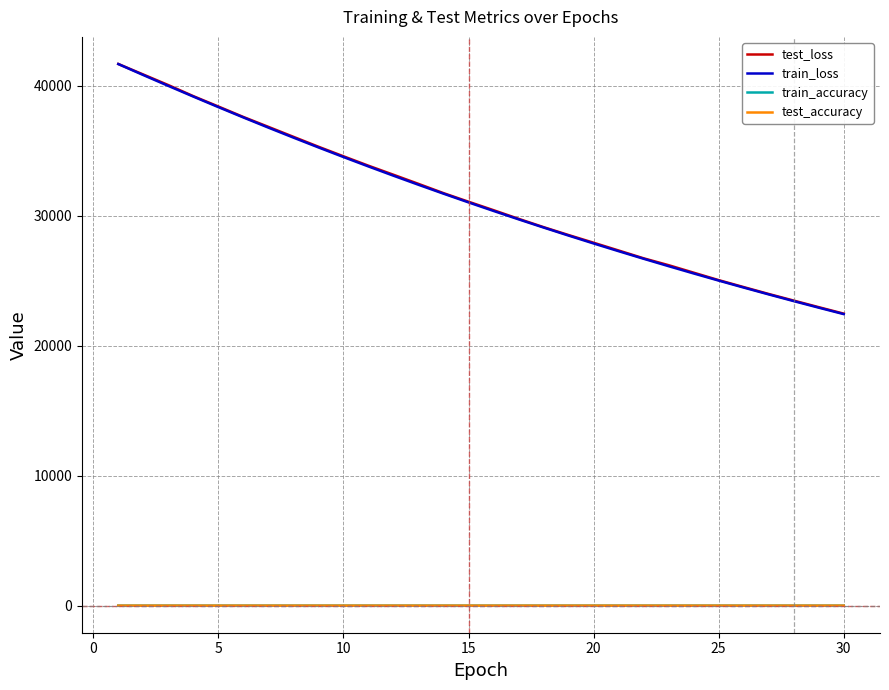

How many lines are shown in the chart?

4